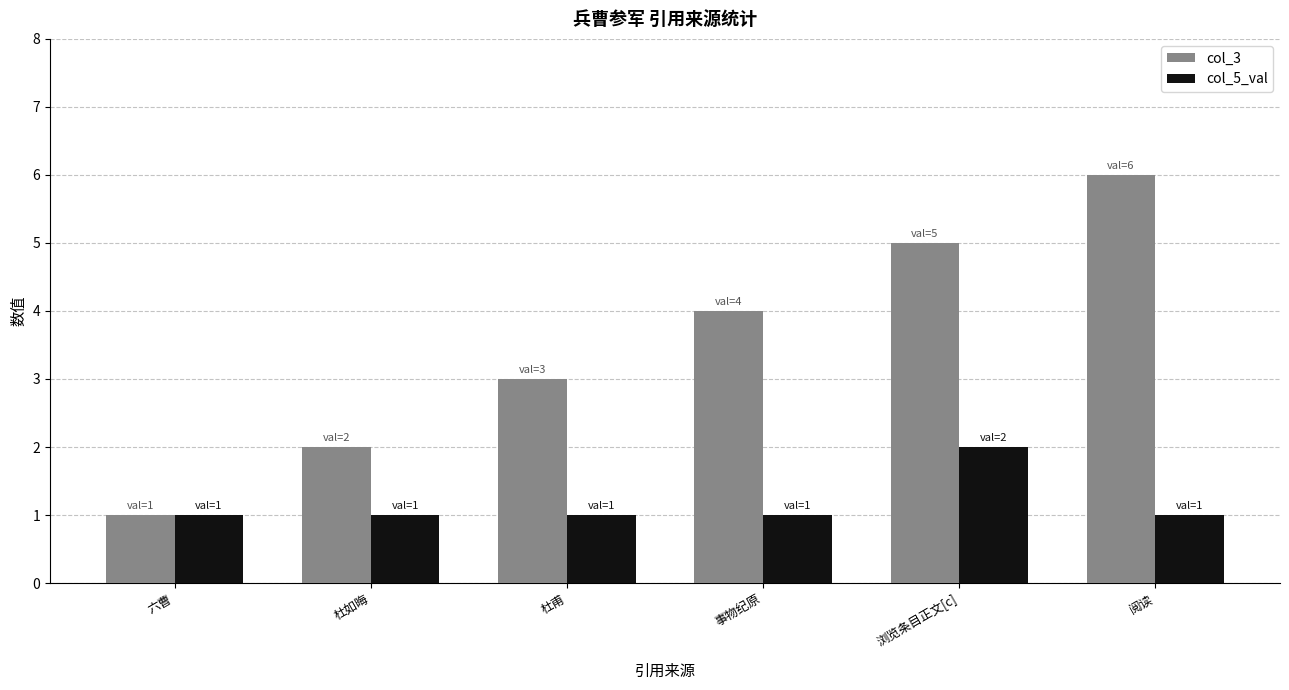

How many bars are there in each group?

2